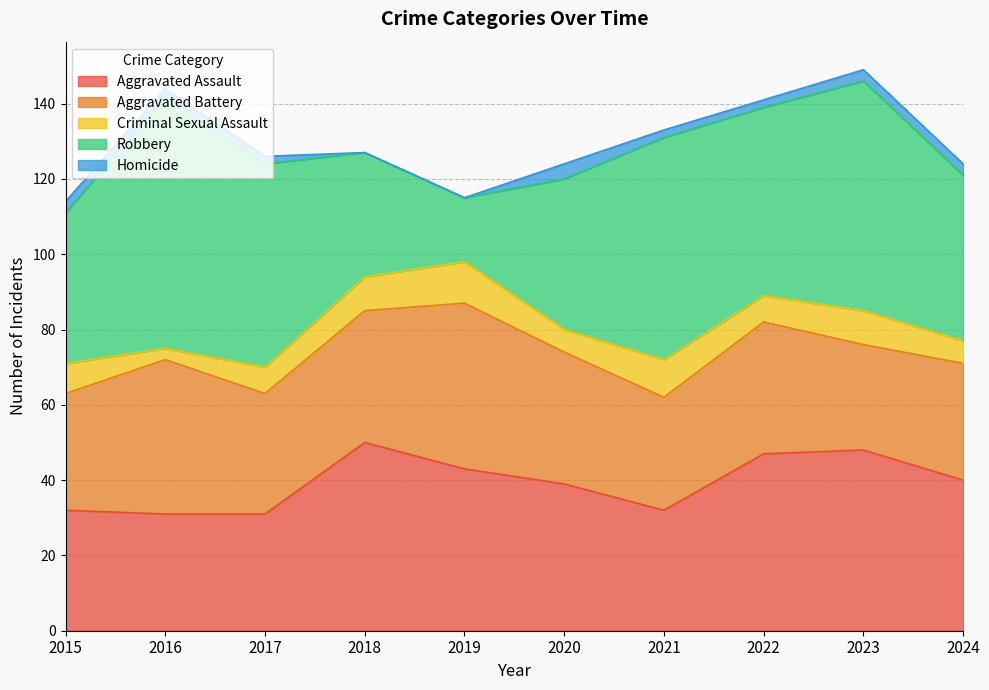

Rank the series at 2017 from lowest to highest value.

Homicide, Criminal Sexual Assault, Aggravated Assault, Aggravated Battery, Robbery